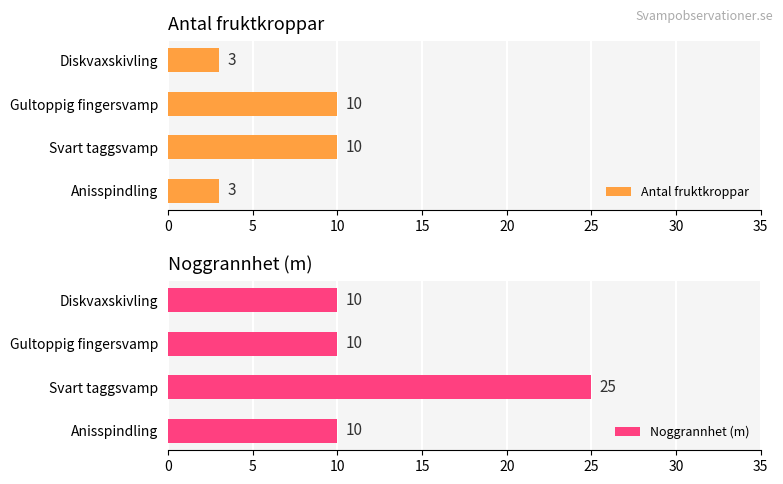

How many series are shown in this chart?

2